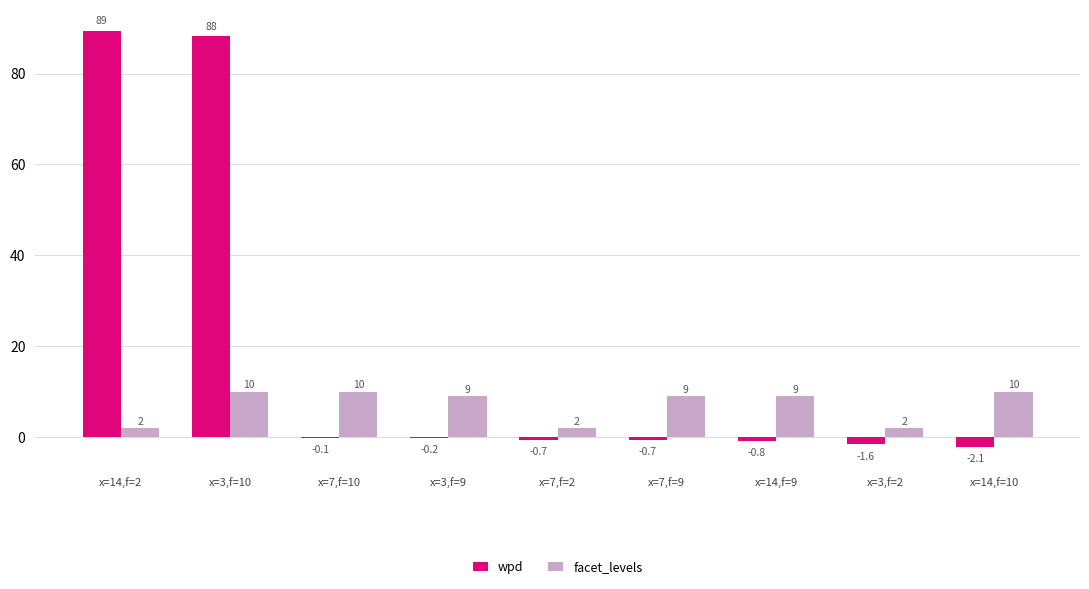

Which series changed the most between x=7,f=10 and x=3,f=2?

facet_levels